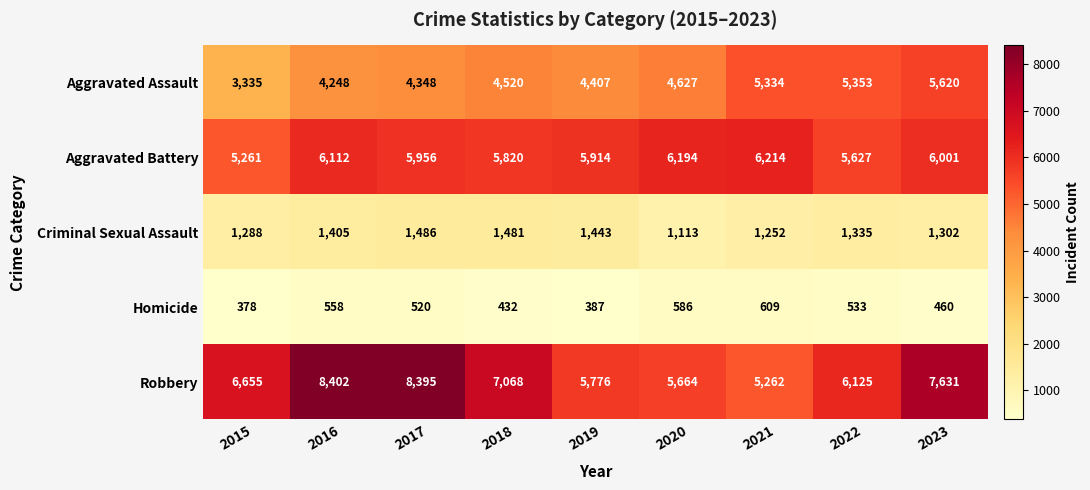

Which series changed the most between 2018 and 2021?

Robbery